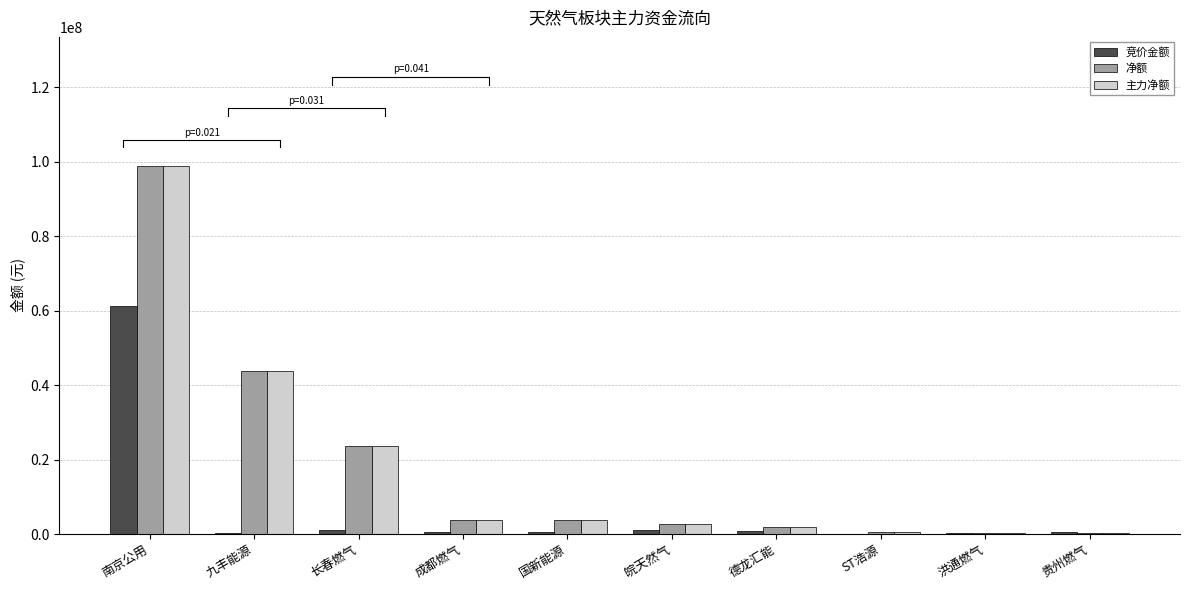

What is the smallest value displayed?

44000